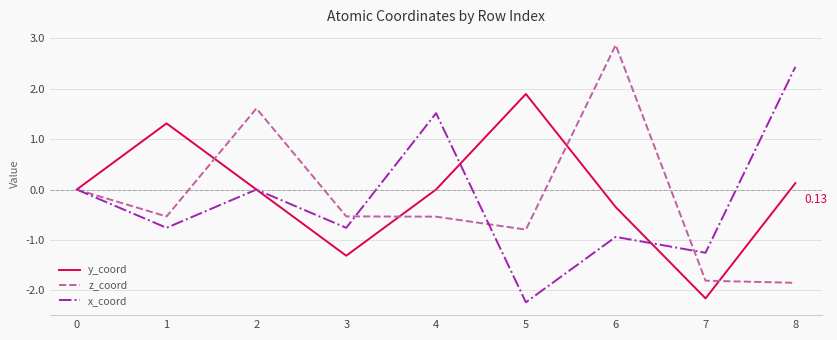

What is the average value of the y_coord series?

-0.1